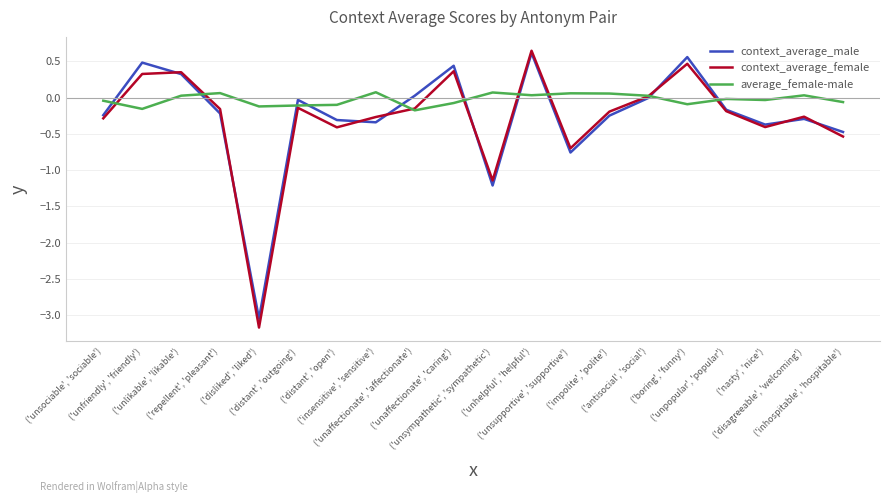

Which series has the widest spread of values?

context_average_female